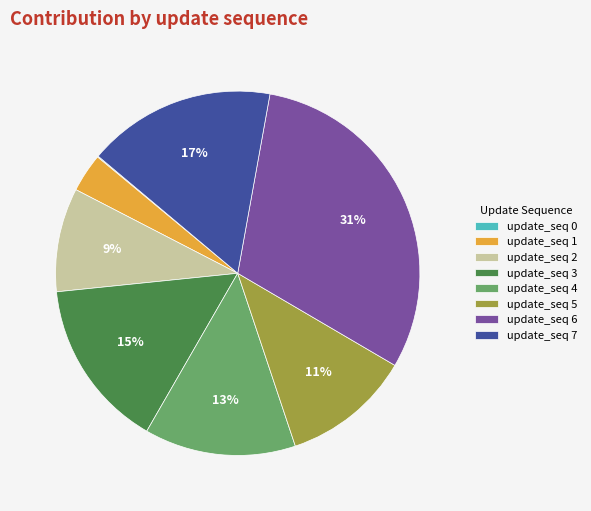

To the nearest percent, what is the difference between the largest and smallest slice percentages?

31%